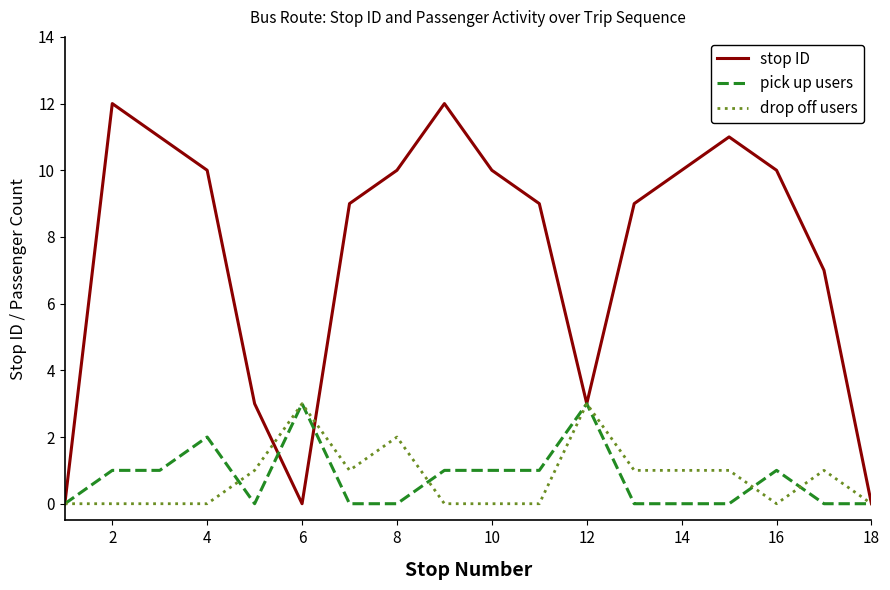

What is the maximum value shown in the chart?

12